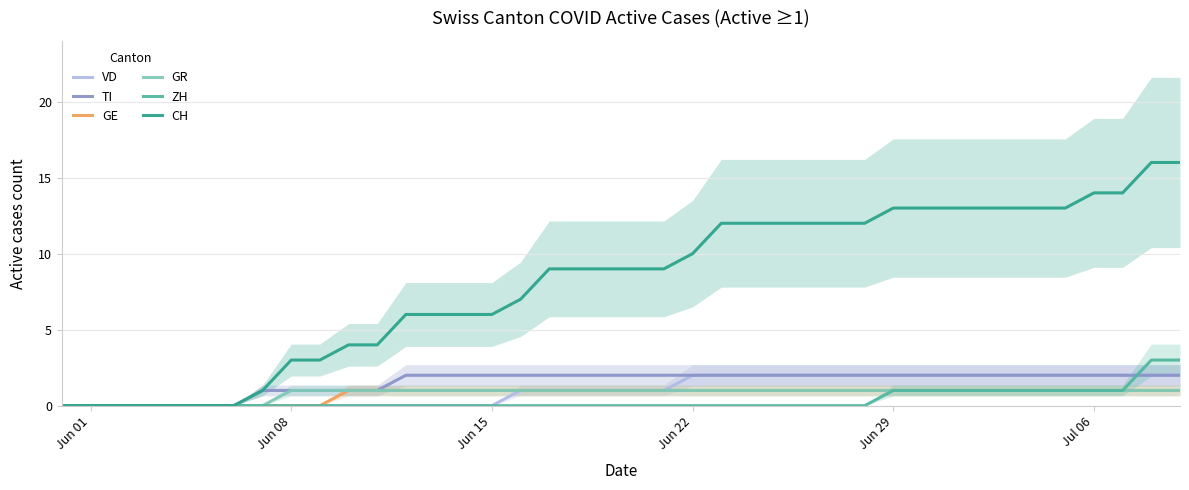

The value of TI at Jun 08 is 2. True or false?

False